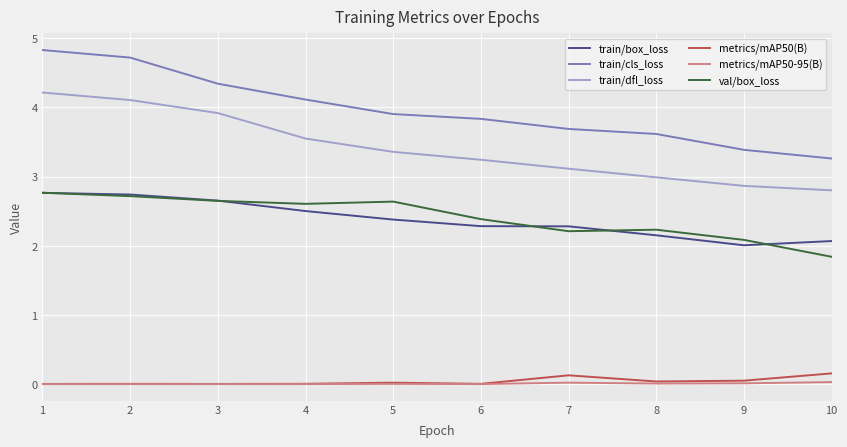

What is the sum of all train/dfl_loss values?

34.2